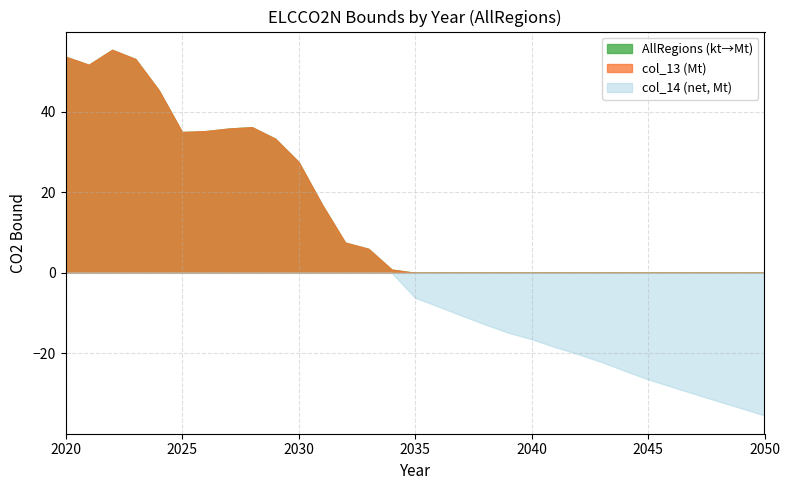

Does the chart have visible grid lines?

Yes